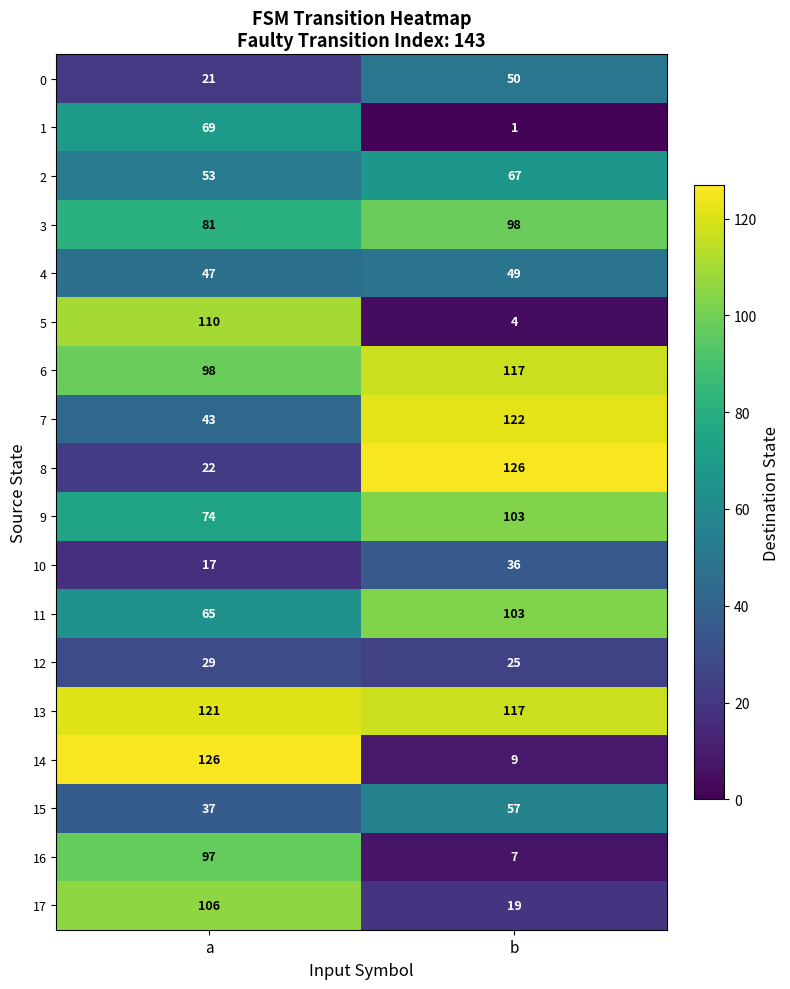

Which series has the largest total across all categories?

13